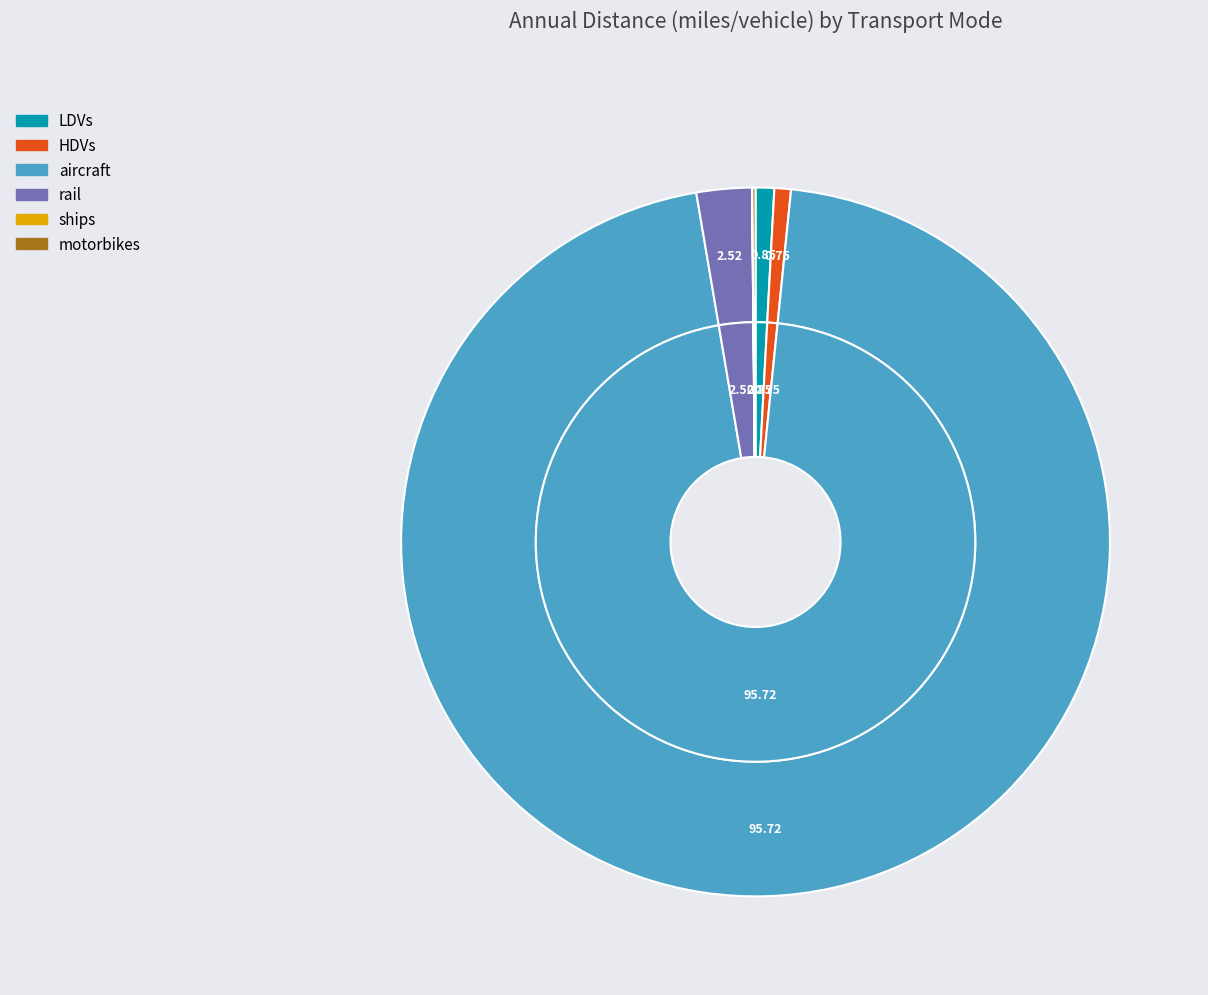

What is the change in value from aircraft to motorbikes?

-1278643.1